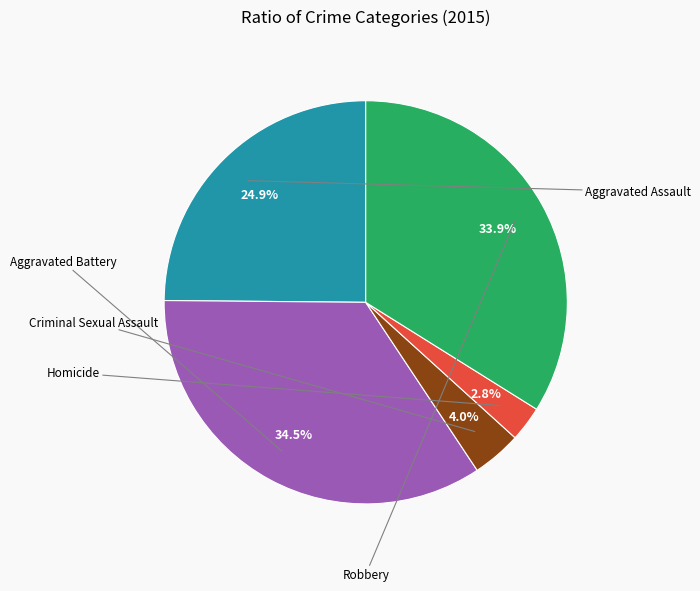

Is there any slice that represents more than half of the pie?

No